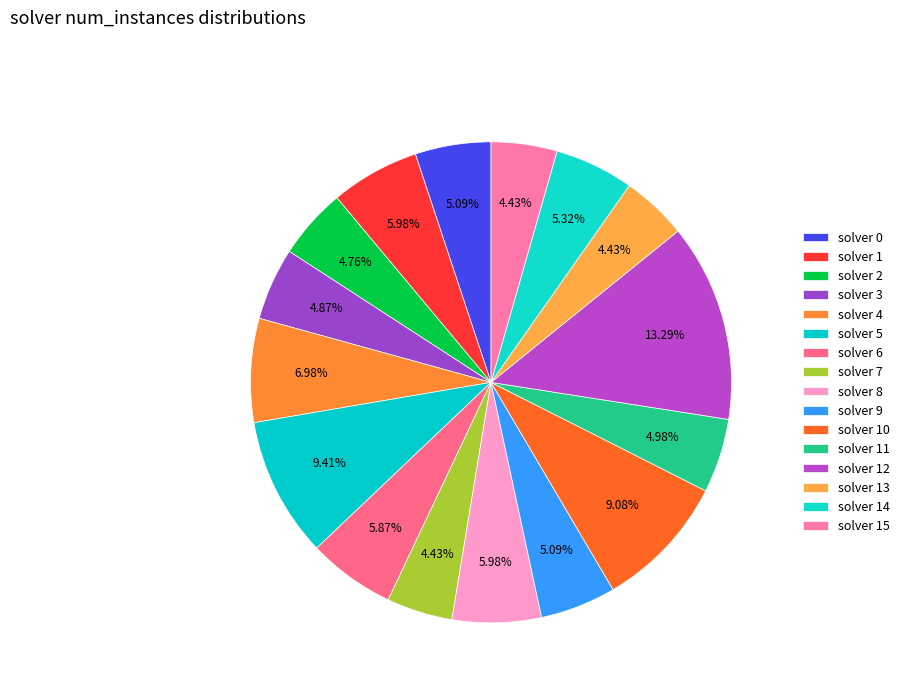

Count the number of slices in the pie.

16